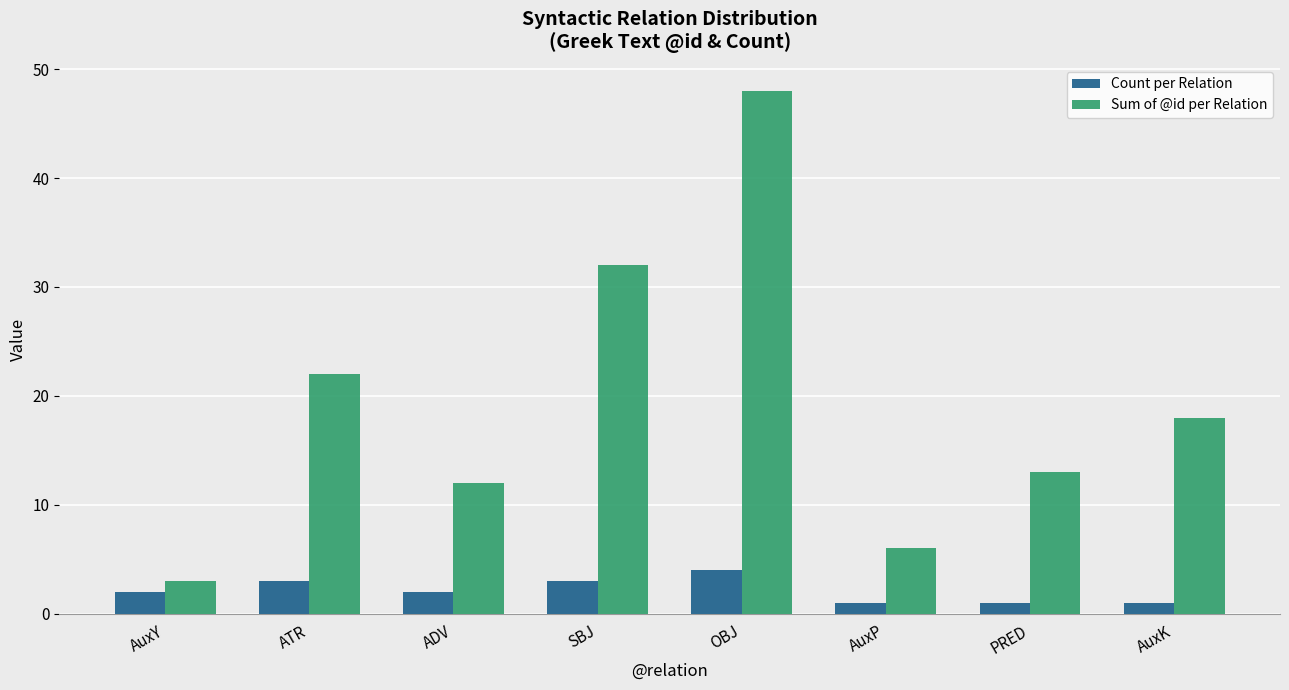

What is the spread (max minus min) of values at SBJ?

29